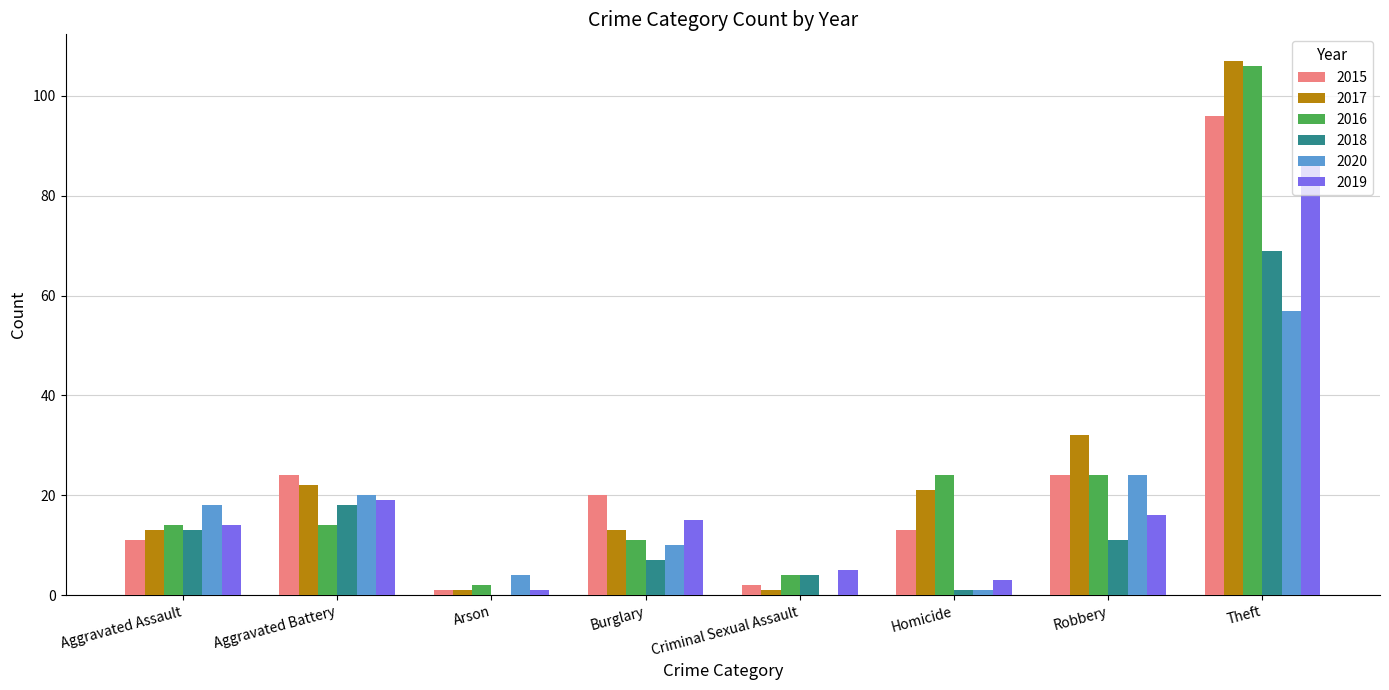

How many series are shown in this chart?

6